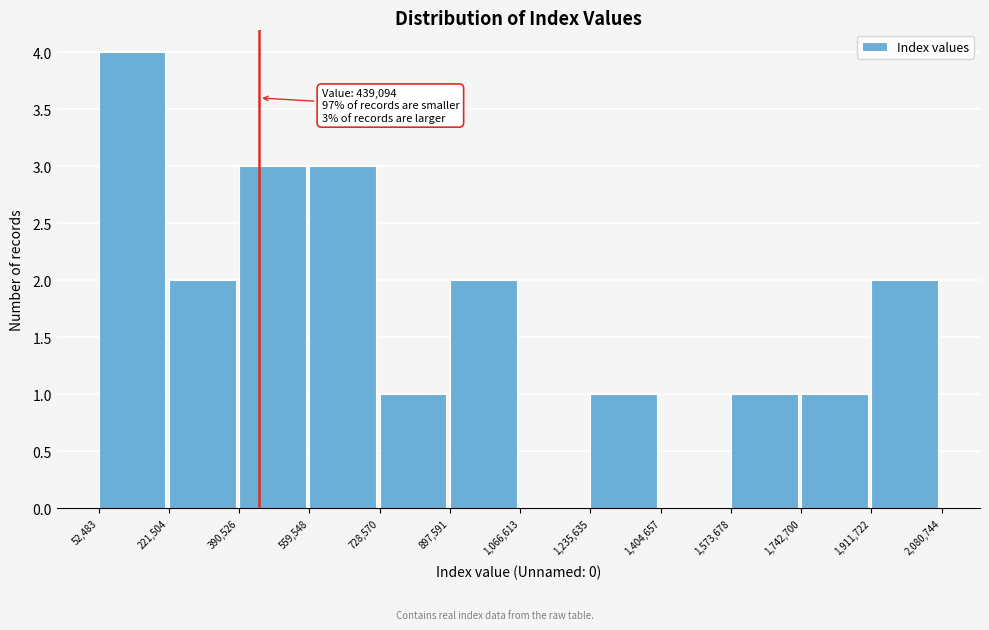

Which range on the x-axis has the tallest bar?

52,483 to 221,504